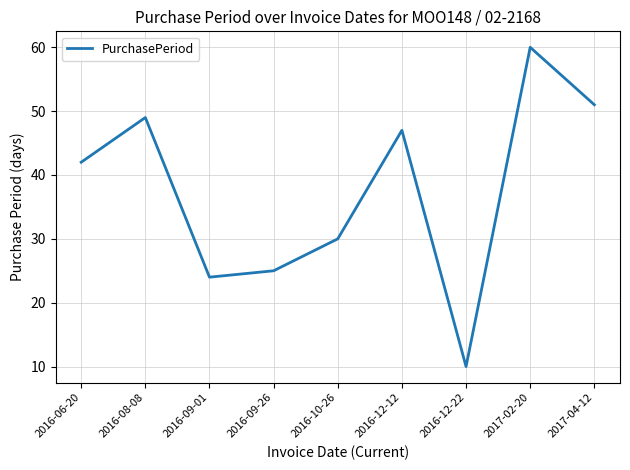

Approximately how many times larger is the value at 2016-12-12 compared to 2017-02-20?

0.8